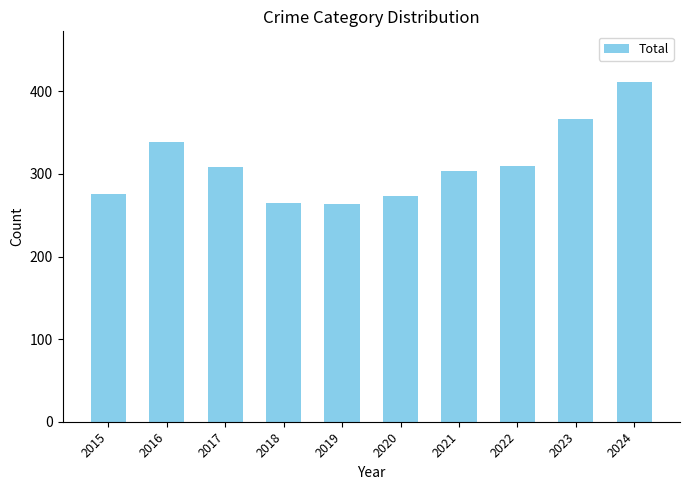

What is the minimum value shown in the chart?

264